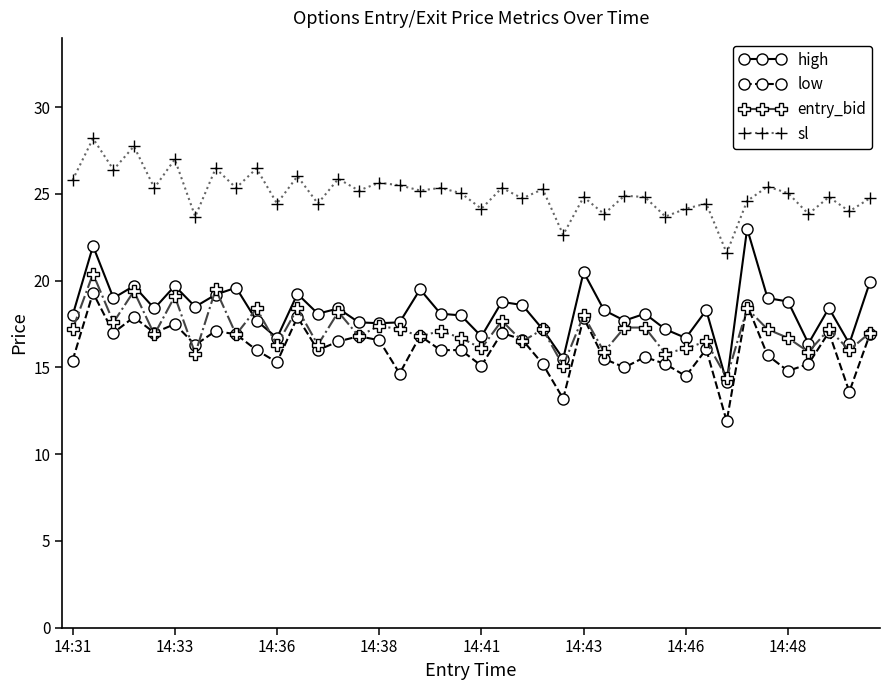

What is the value of the low point at the 26th from the left?

17.9